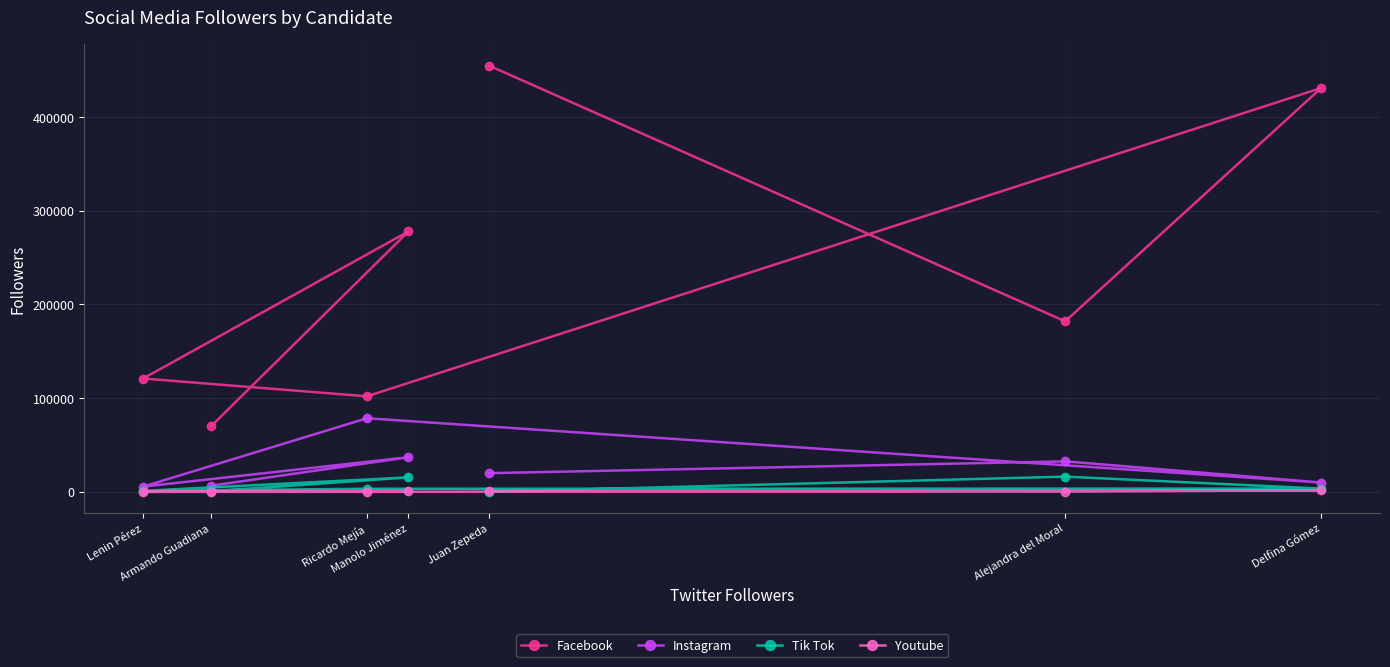

Which series changed the most between Armando Guadiana and Ricardo Mejía?

Instagram